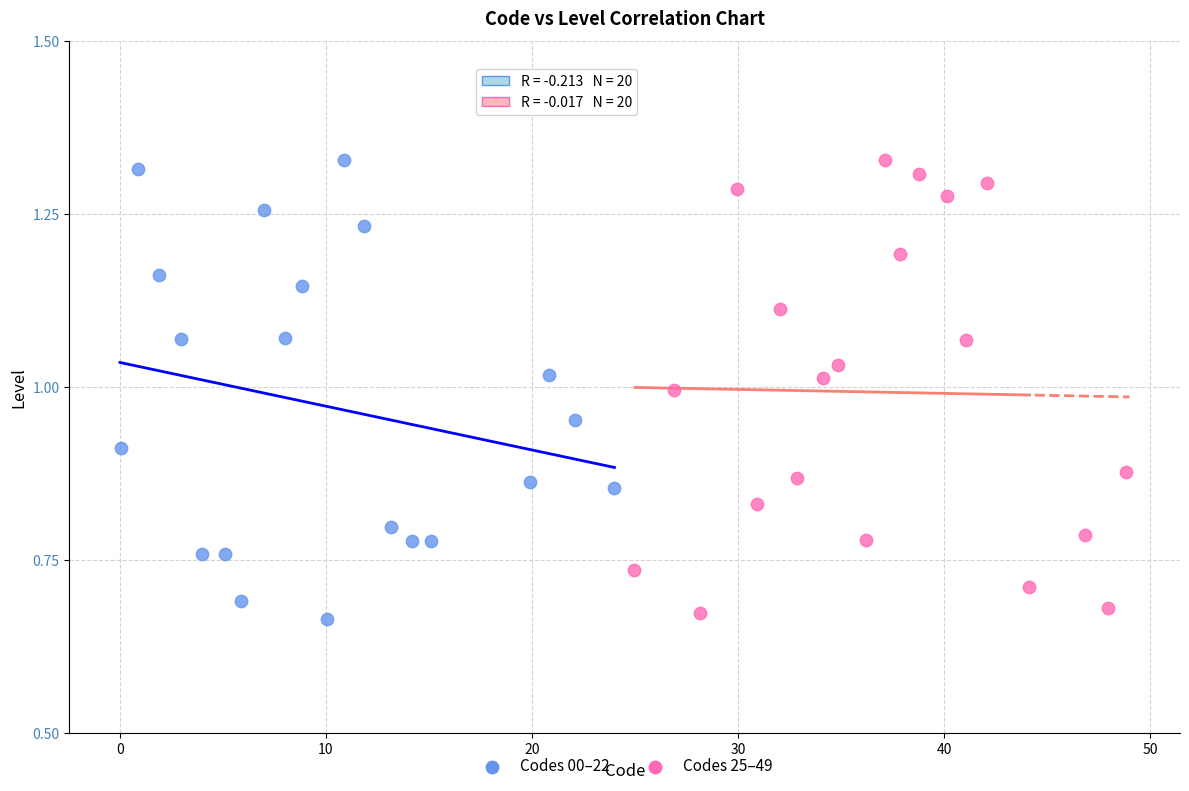

What are all the series names shown in the legend?

Codes 00–22, Codes 25–49